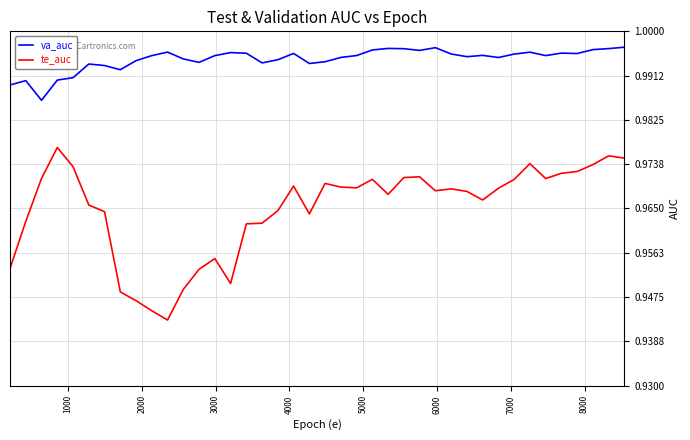

Which series has the largest range (max minus min)?

te_auc